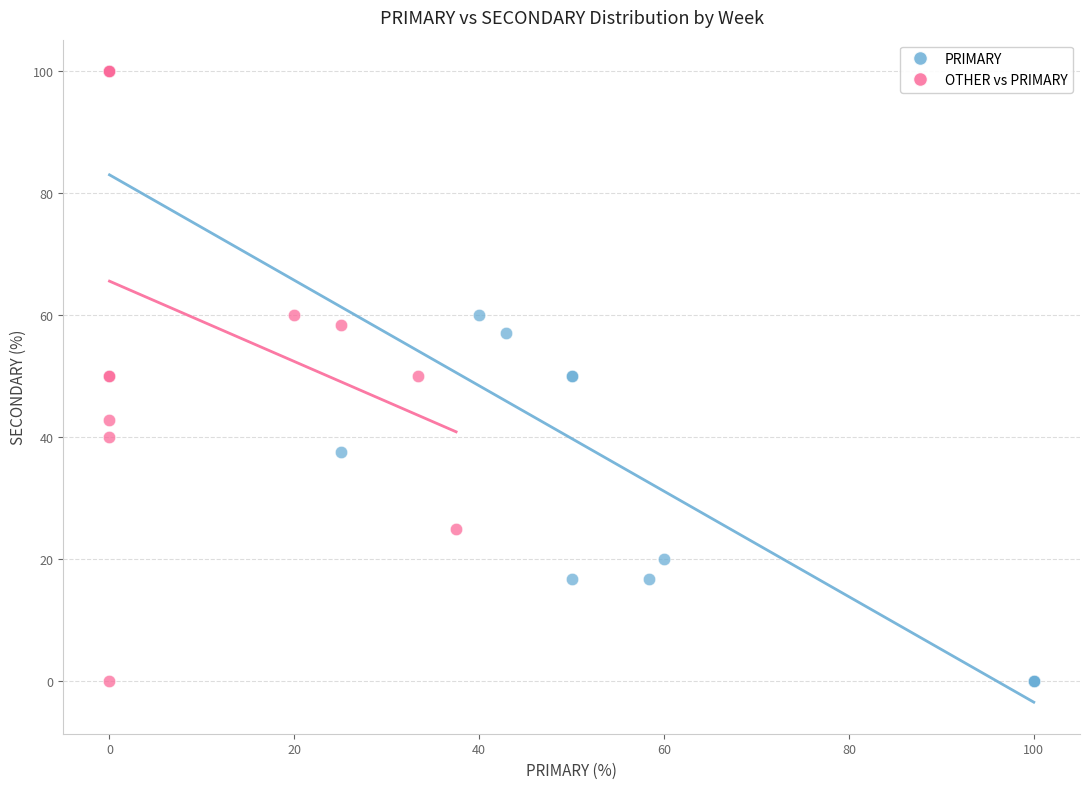

What are all the series names shown in the legend?

PRIMARY, OTHER vs PRIMARY